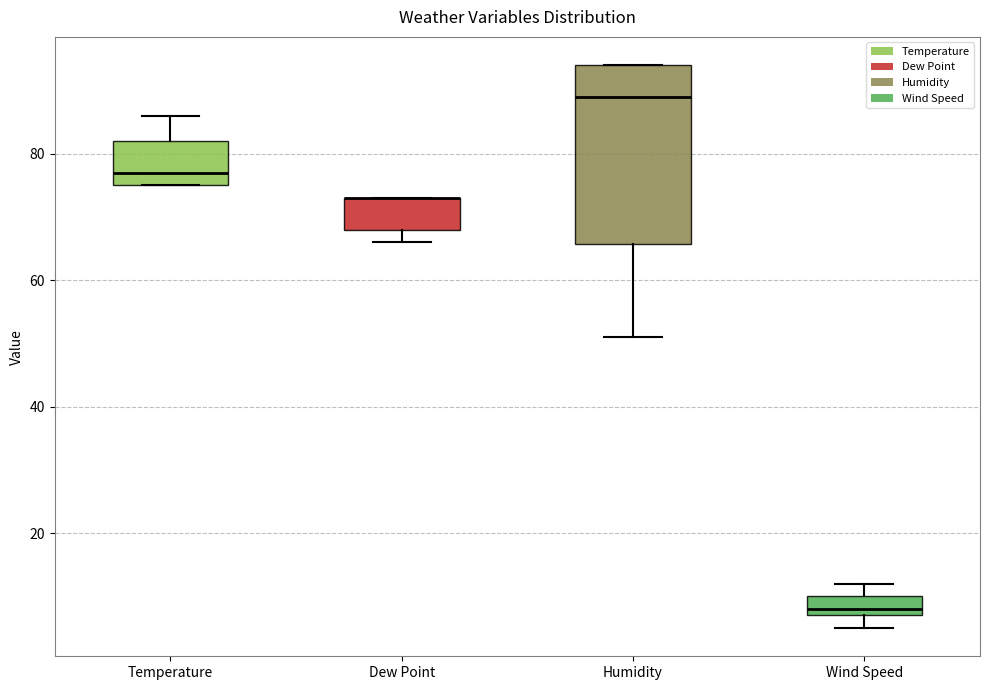

Reading left to right, transcribe this box plot: for each box, give where its median line is, the range the box spans, and where its two whiskers end, as read against the y-axis. The values are not printed on the chart, so give them approximately, as read against the axis.

Temperature: median 78, box 76 to 82, whiskers 76 to 86
Dew Point: median 74 (drawn on the box's upper edge), box 68 to 74, whiskers 66 to 74
Humidity: median 90, box 66 to 94, whiskers 52 to 94
Wind Speed: median 8 (just above the box's lower edge), box 8 to 10, whiskers 6 to 12